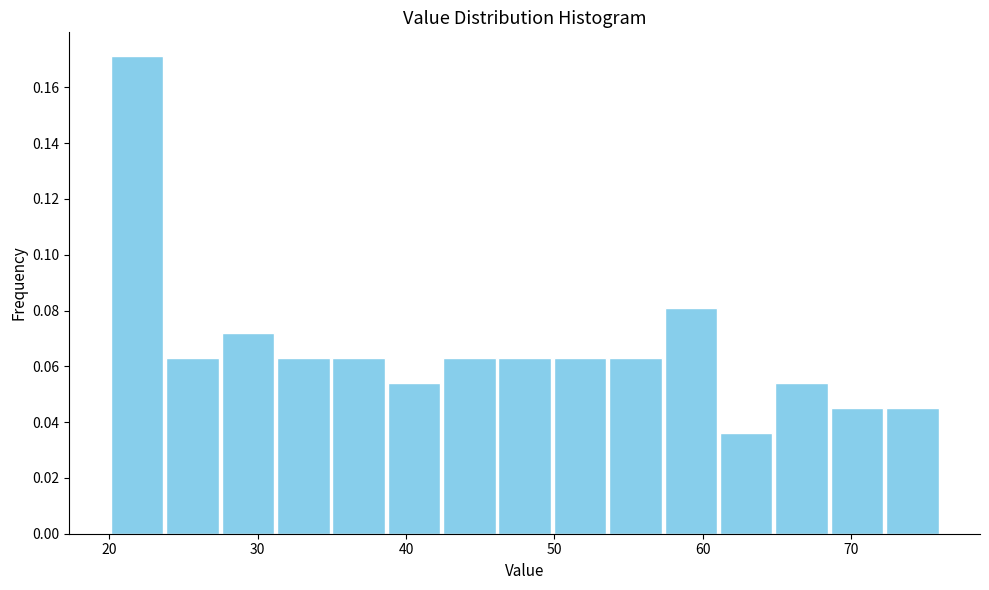

Read against the x-axis, roughly where is the centre of the tallest bar?

22